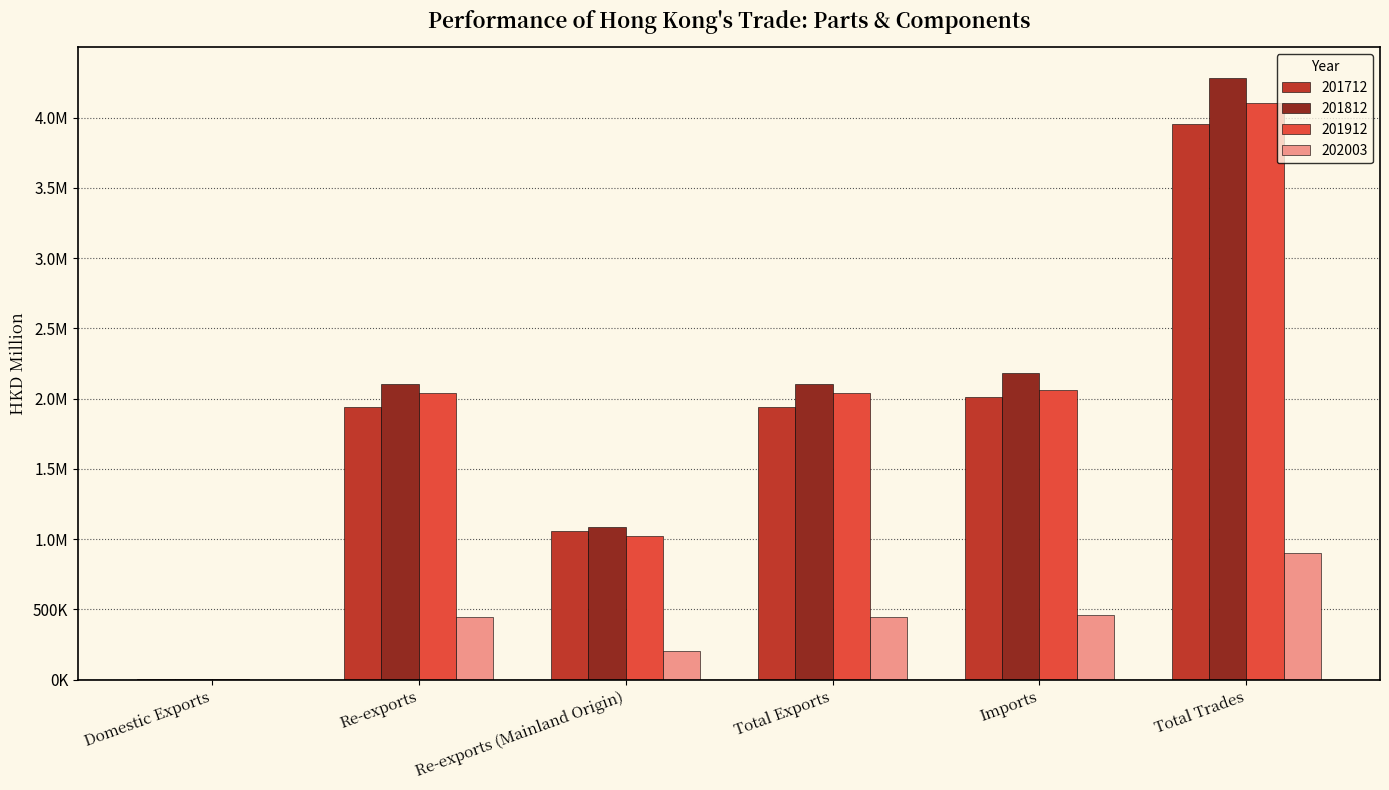

What are all the series names shown in the legend?

201712, 201812, 201912, 202003